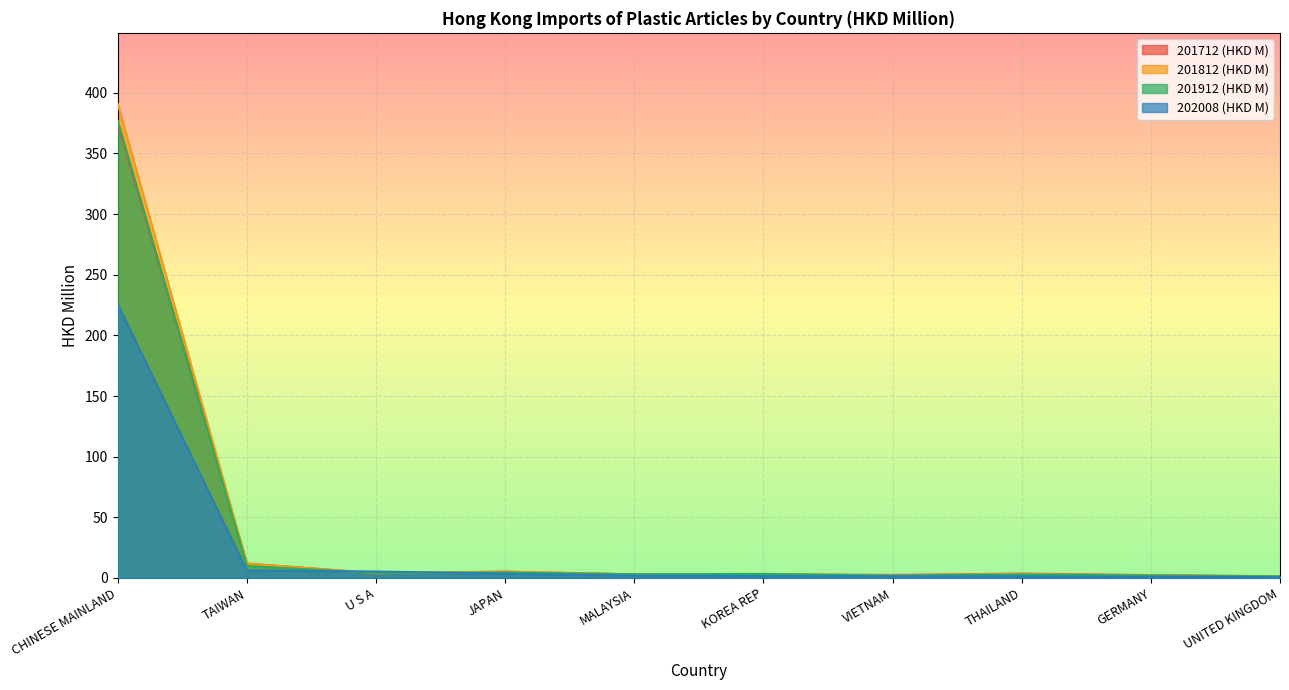

True or false: 202008 (HKD M) has a value of 9.3 at U S A.

False